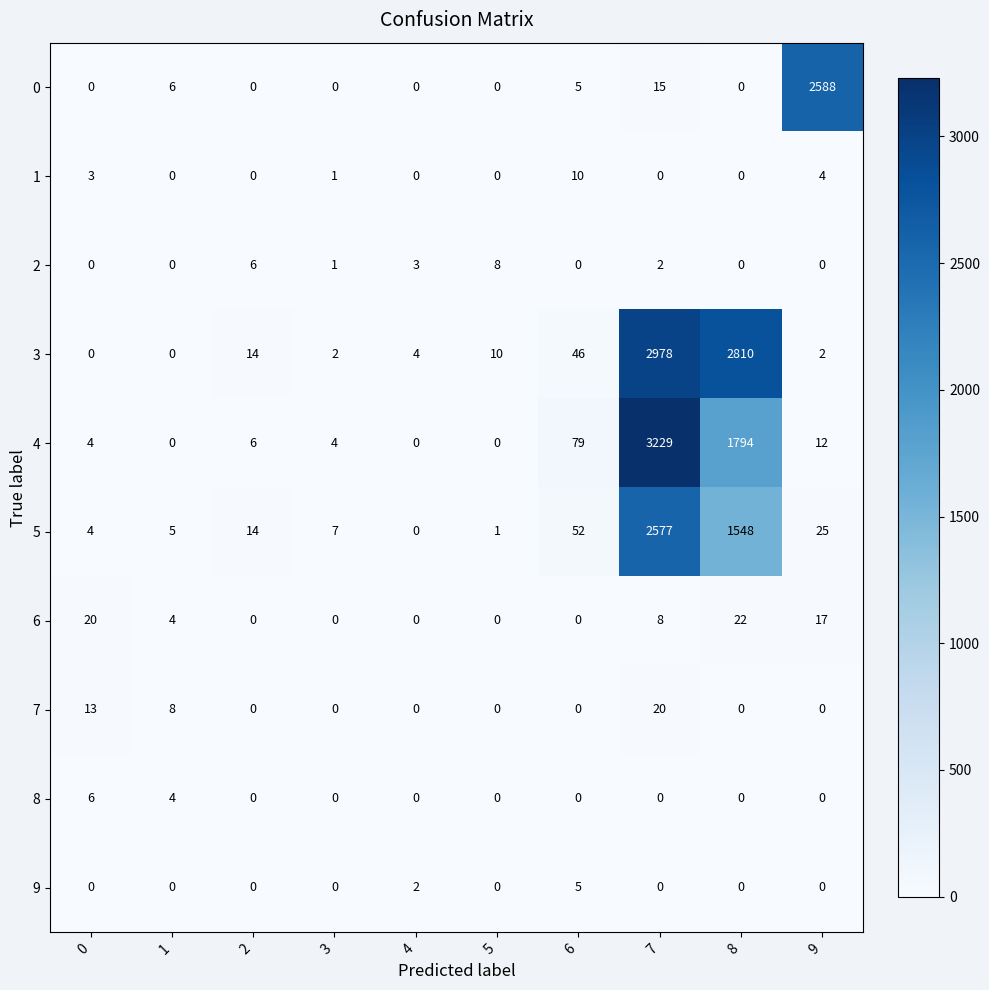

At which label is 2 closest to 4?

4